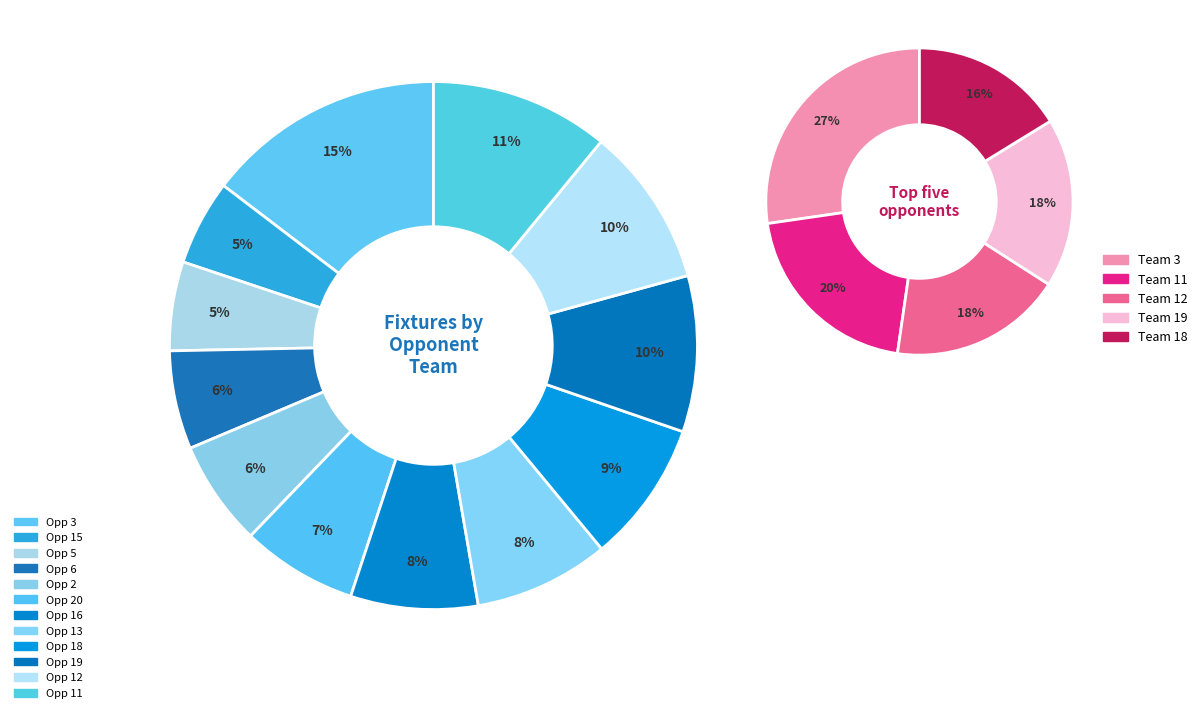

Is 3 the majority of the pie?

No